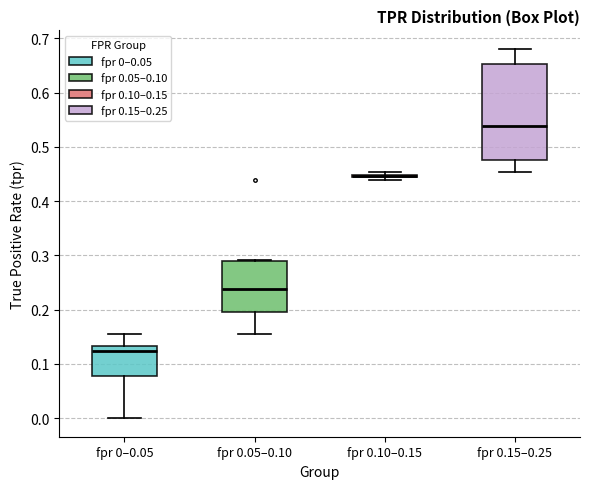

Where is the upper edge of the box for fpr 0.05–0.10 on the y-axis? The values are not printed on the chart, so give them approximately, as read against the axis.

0.29